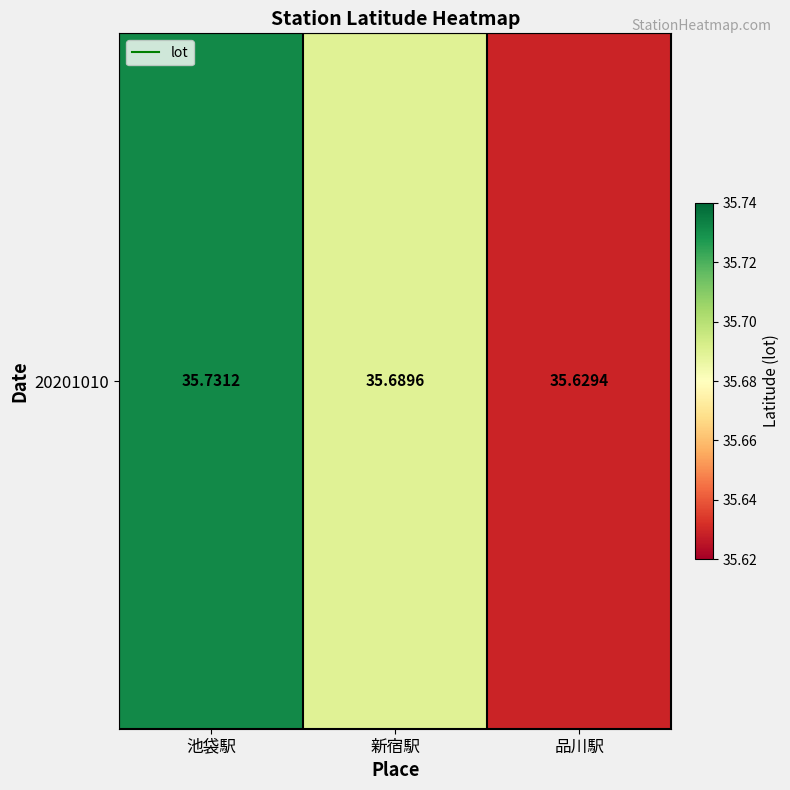

What is the sum of the values at 池袋駅 and 品川駅?

71.4